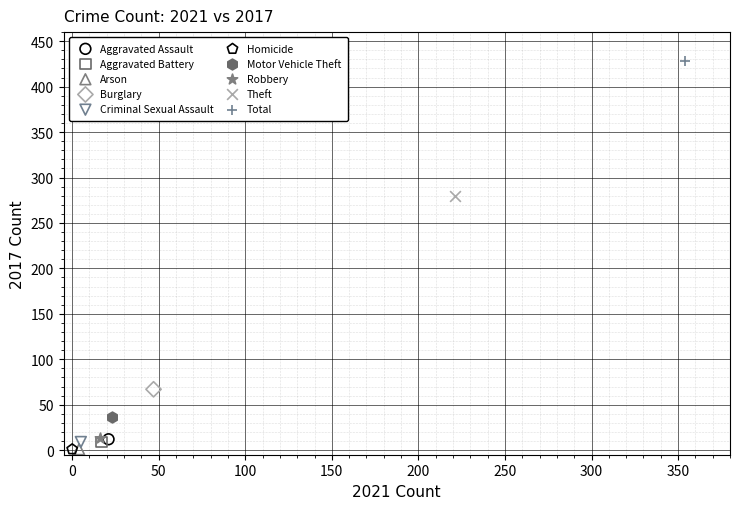

Which series contains the highest Y value?

Total